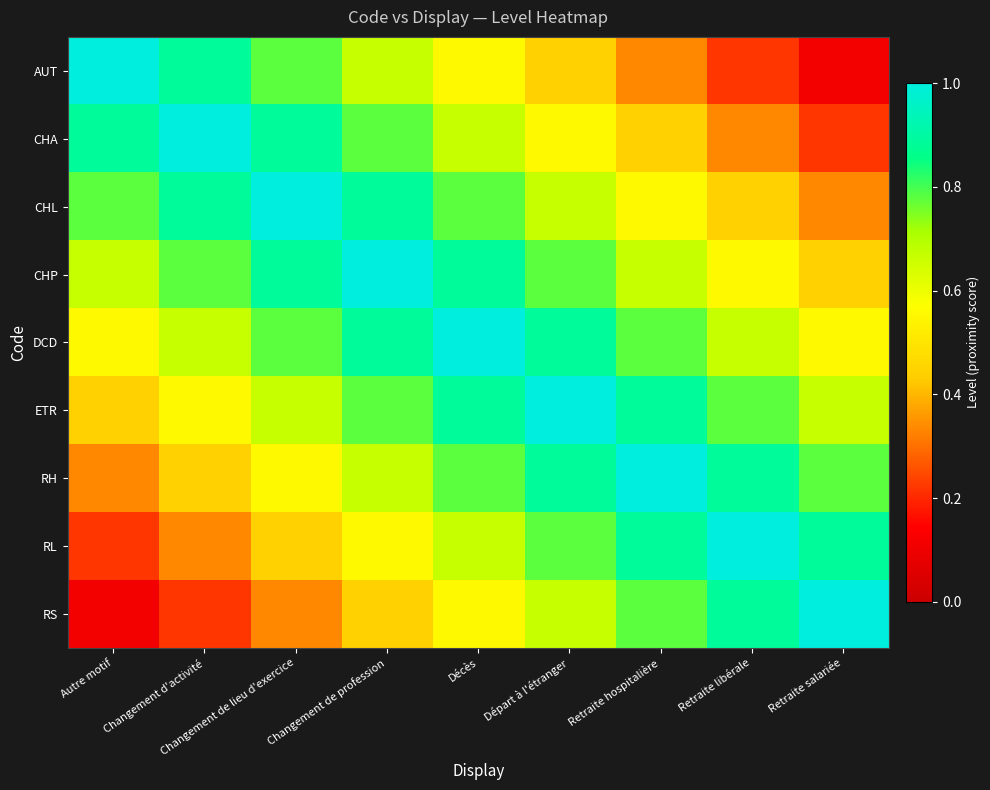

Which series has the widest spread of values?

AUT